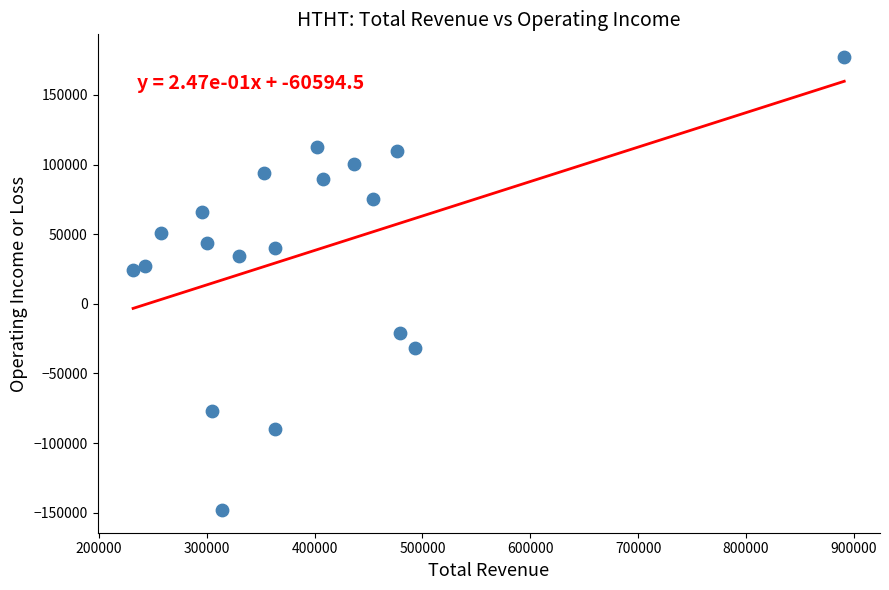

What is the range of Y values (max minus min)?

325400